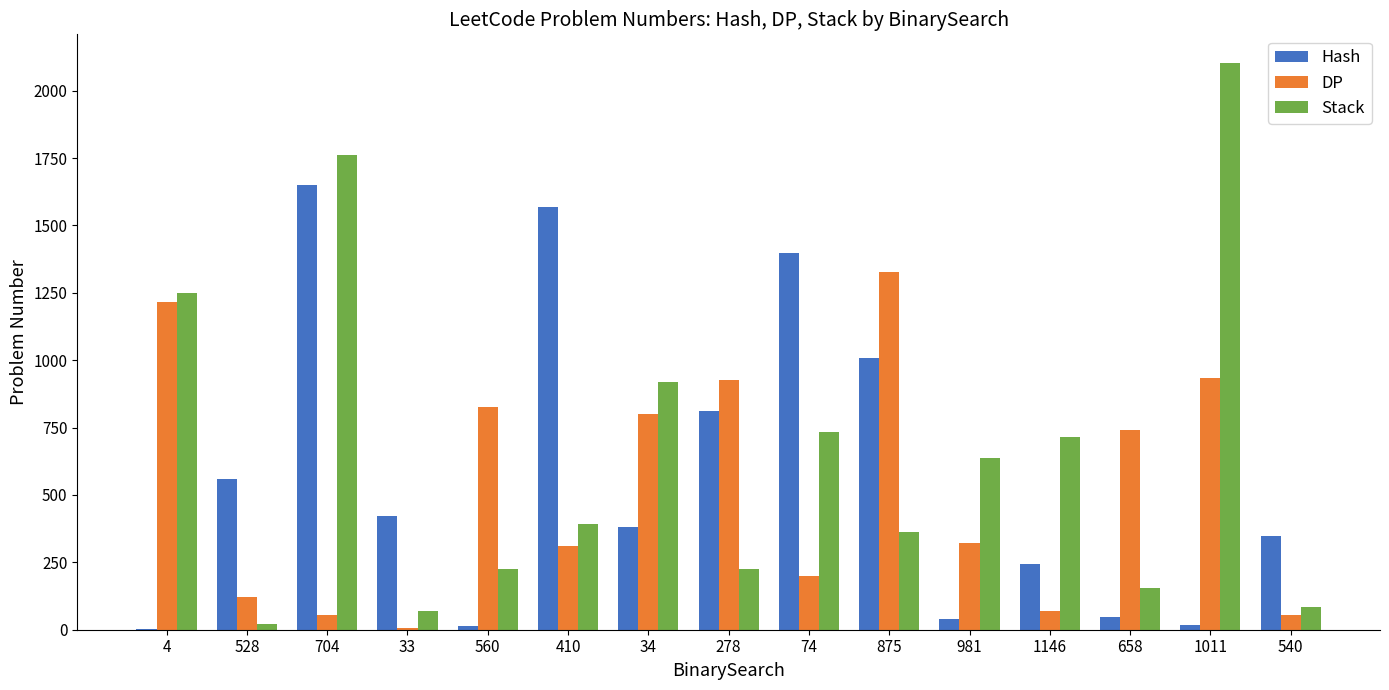

What is the sum of all DP values?

7906